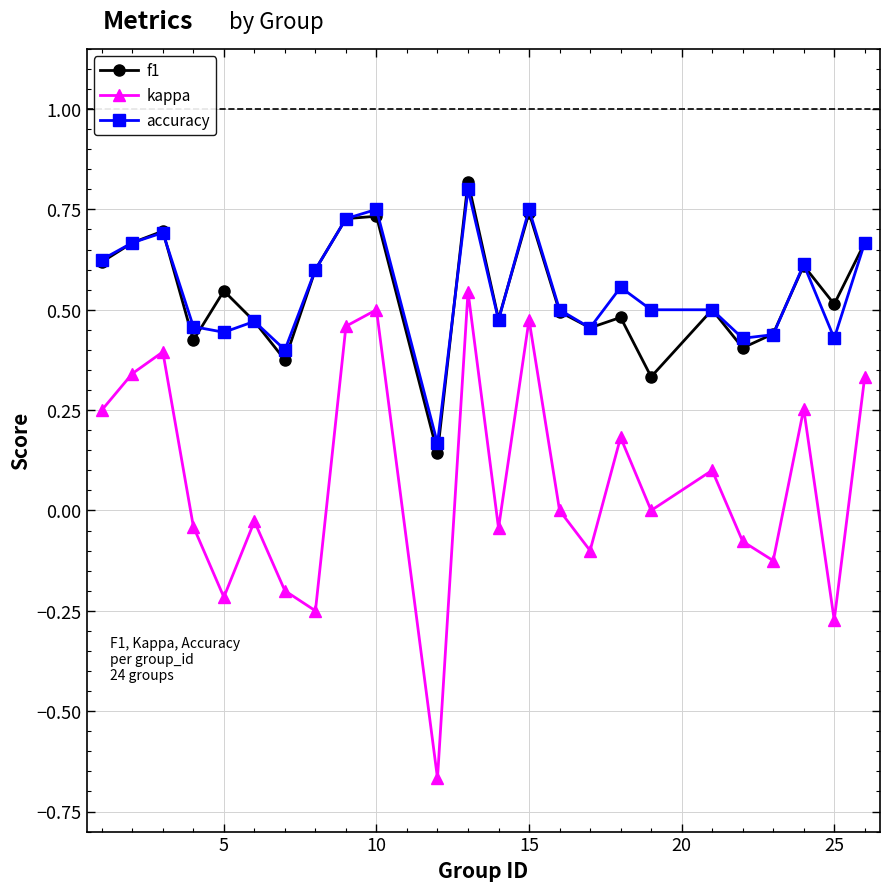

What are all the series names shown in the legend?

f1, kappa, accuracy